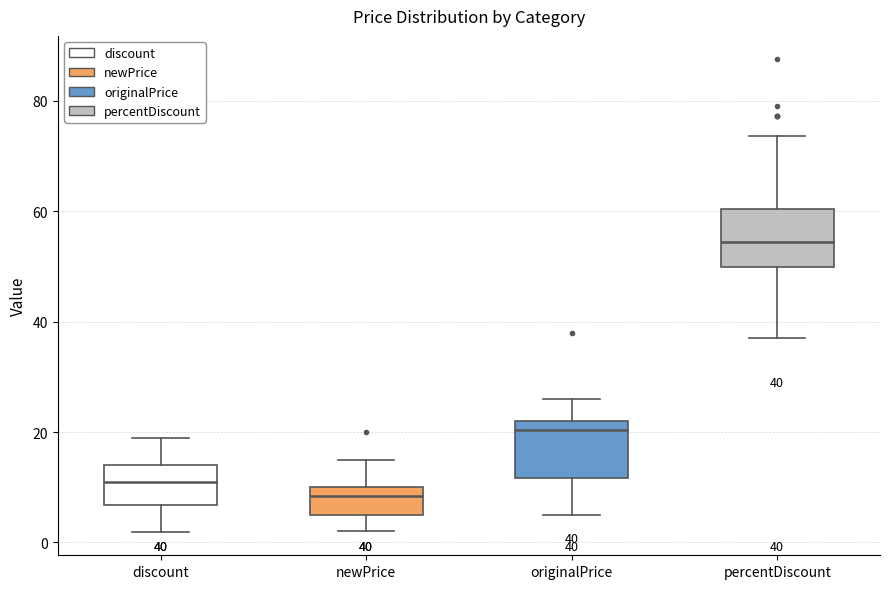

Which box's median line is the lowest?

newPrice